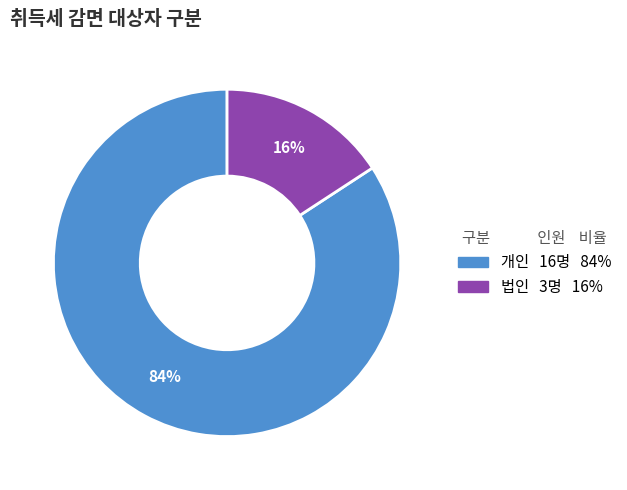

Is there a majority slice in this chart?

Yes